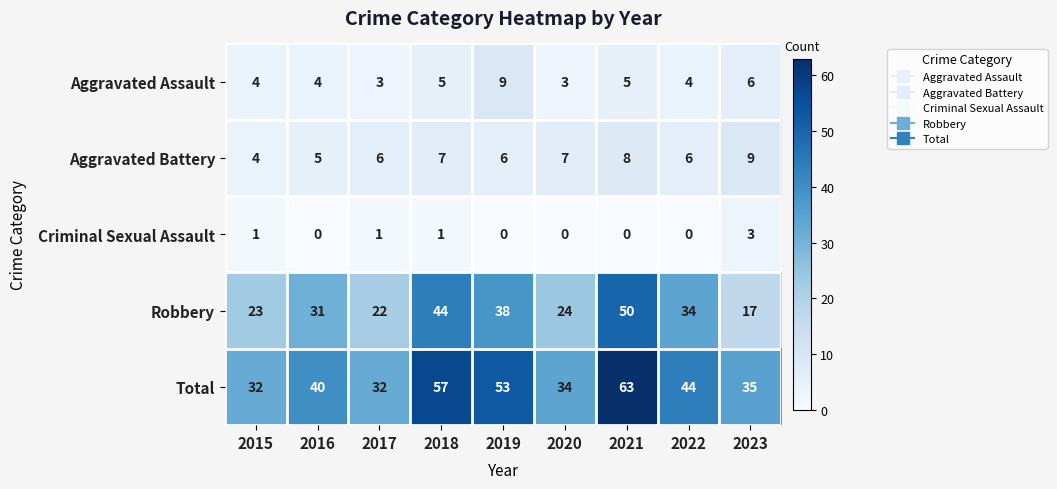

What is the sum of all Criminal Sexual Assault values?

6